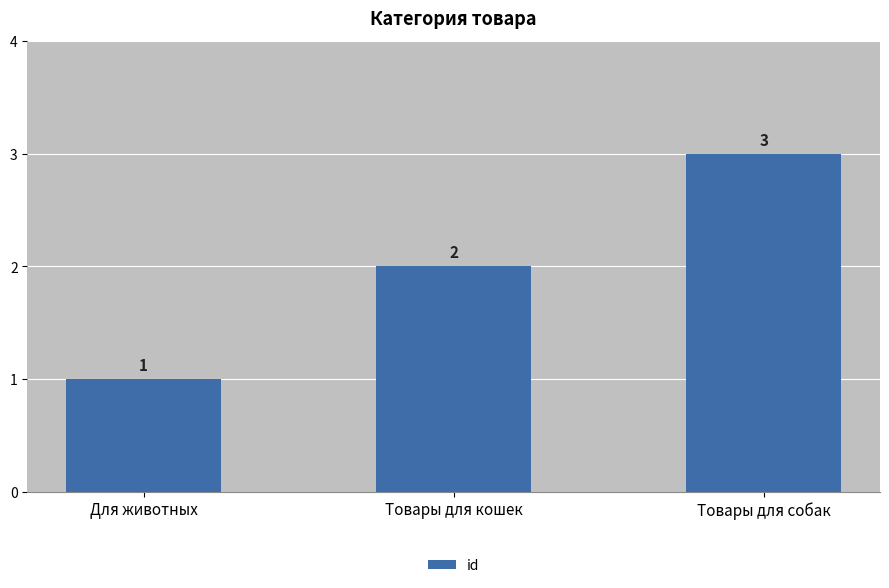

The value at Товары для собак is 5. True or false?

False